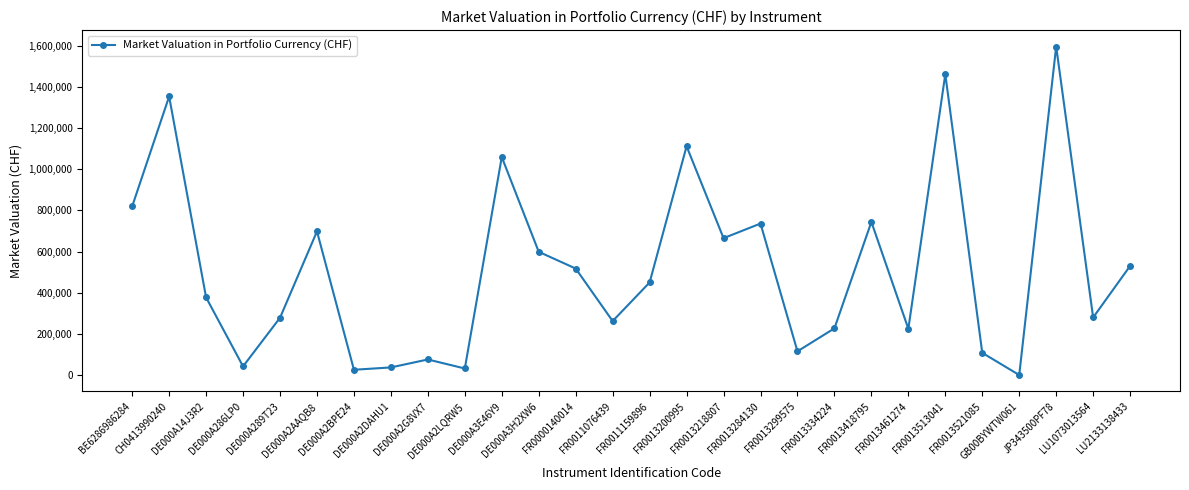

Is it true that the value at FR0000140014 is 517567.7?

True